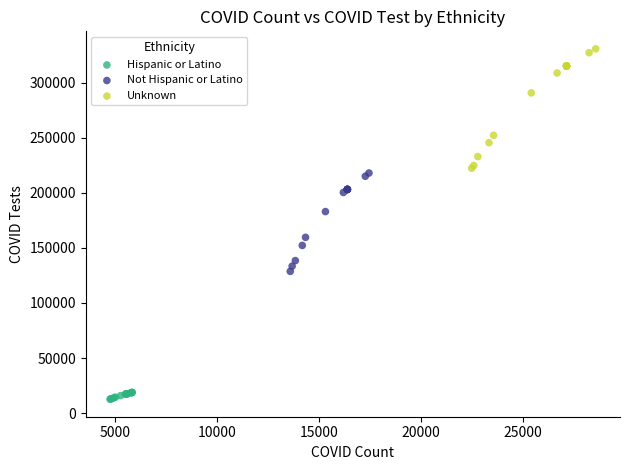

Which series has the widest spread of Y values?

Unknown